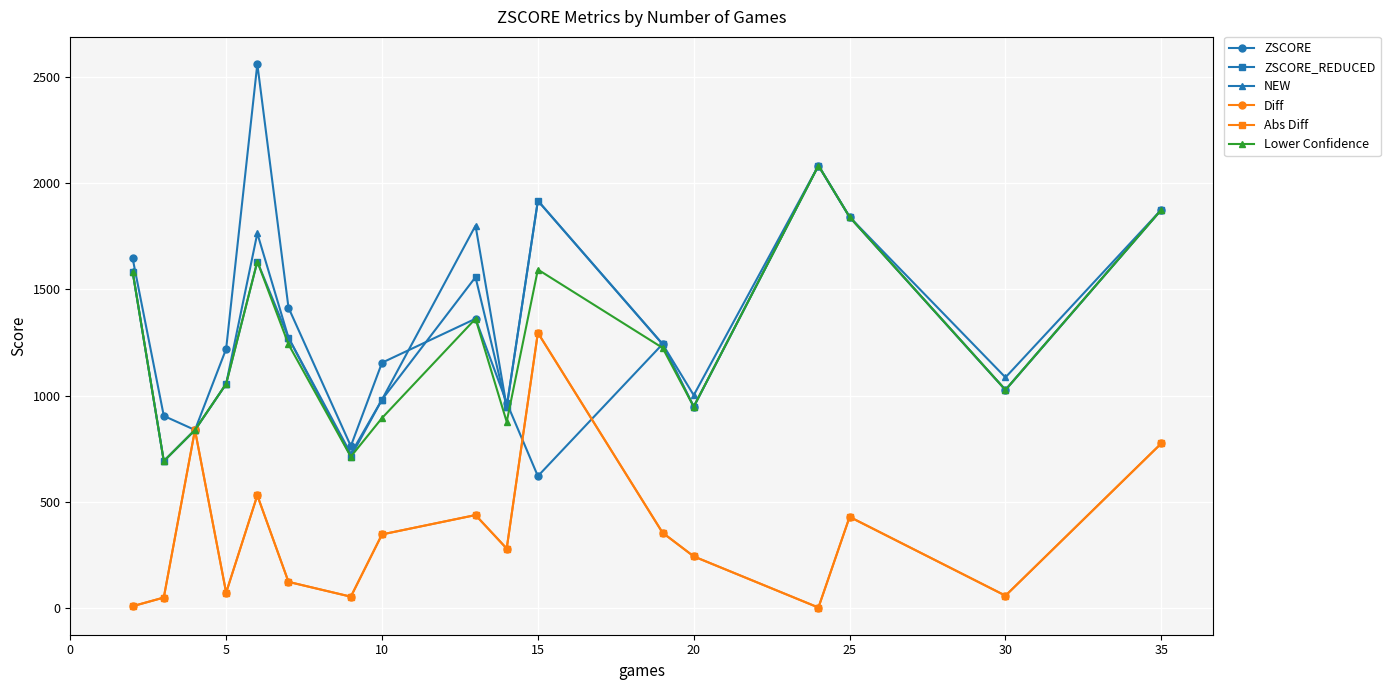

What is the highest value of the ZSCORE_REDUCED series?

2081.0